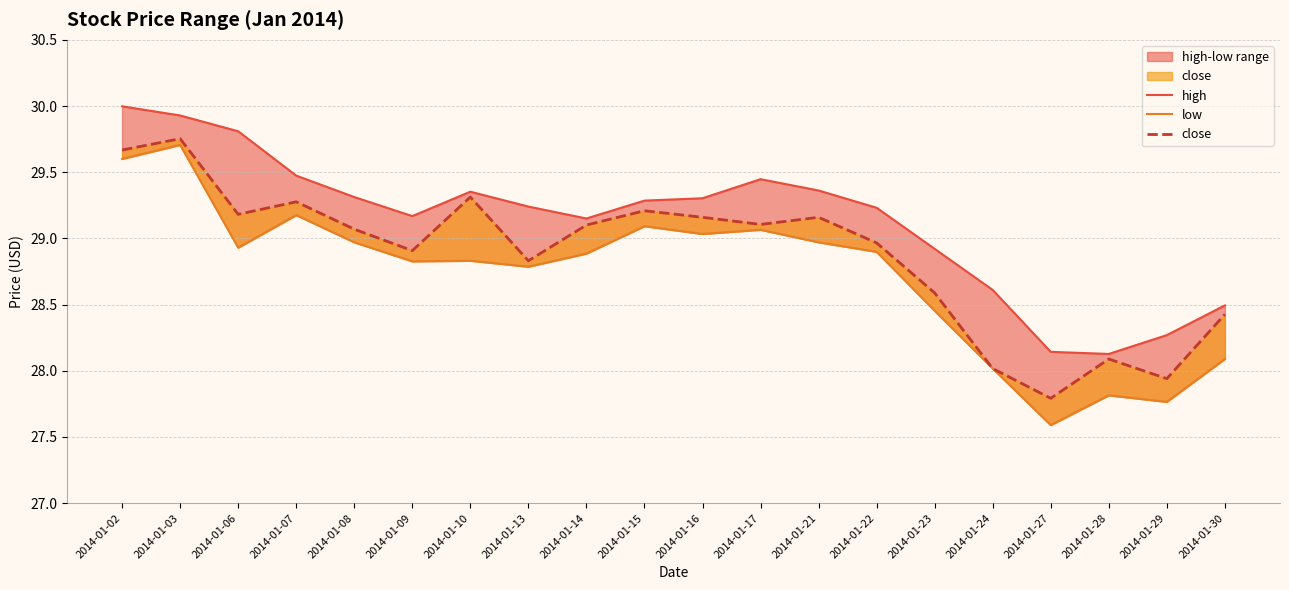

Reading left to right, list all the values displayed in this chart.

high: 30.0	29.9	29.8	29.5	29.3	29.2	29.4	29.2	29.2	29.3	29.3	29.4	29.4	29.2	28.9	28.6	28.1	28.1	28.3	28.5
low: 29.6	29.7	28.9	29.2	29.0	28.8	28.8	28.8	28.9	29.1	29.0	29.1	29.0	28.9	28.5	28.0	27.6	27.8	27.8	28.1
close: 29.7	29.8	29.2	29.3	29.1	28.9	29.3	28.8	29.1	29.2	29.2	29.1	29.2	29.0	28.6	28.0	27.8	28.1	27.9	28.4